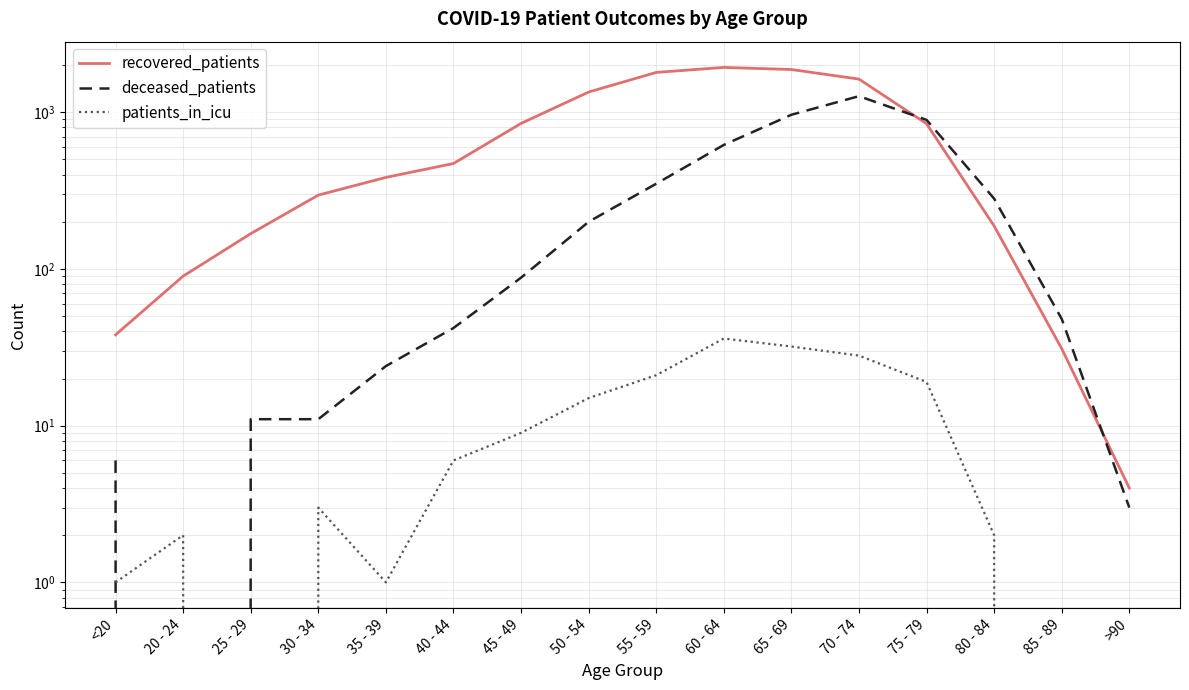

Rank the series by their average value, from lowest to highest.

patients_in_icu, deceased_patients, recovered_patients